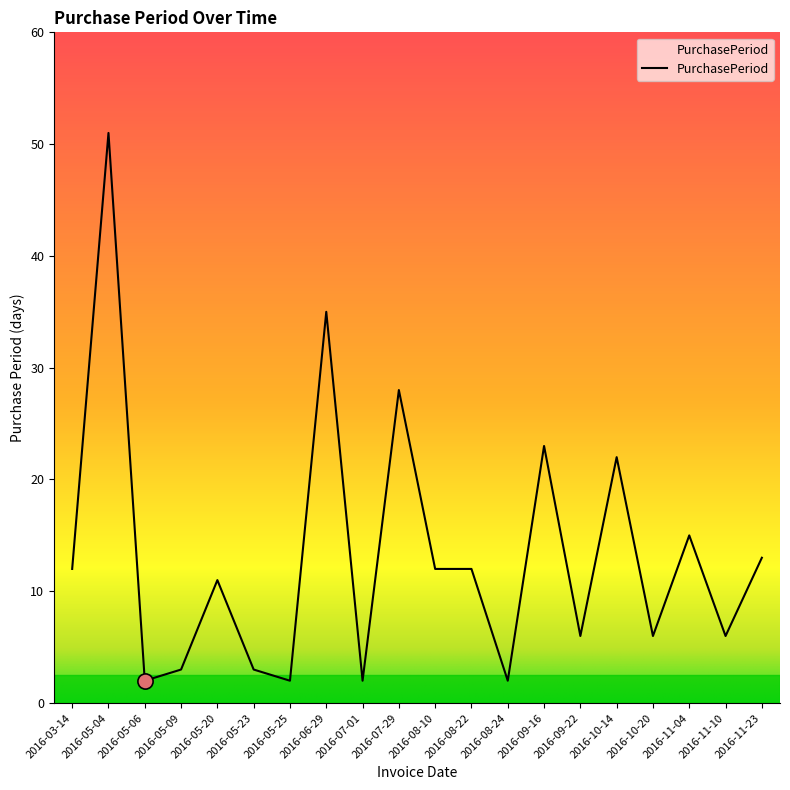

What is the change in value from 2016-10-20 to 2016-11-04?

+9